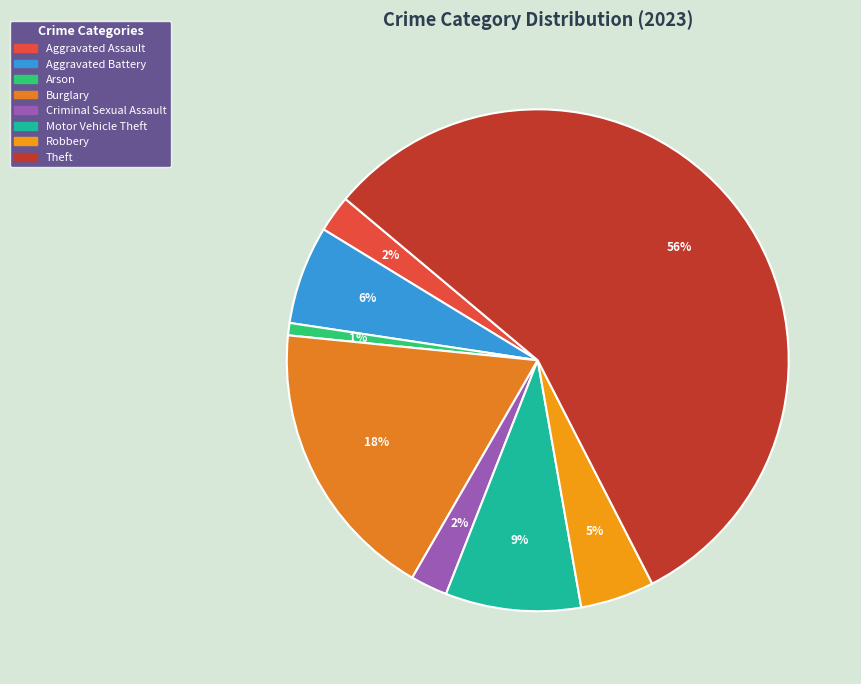

Which category has the biggest portion of the pie?

Theft